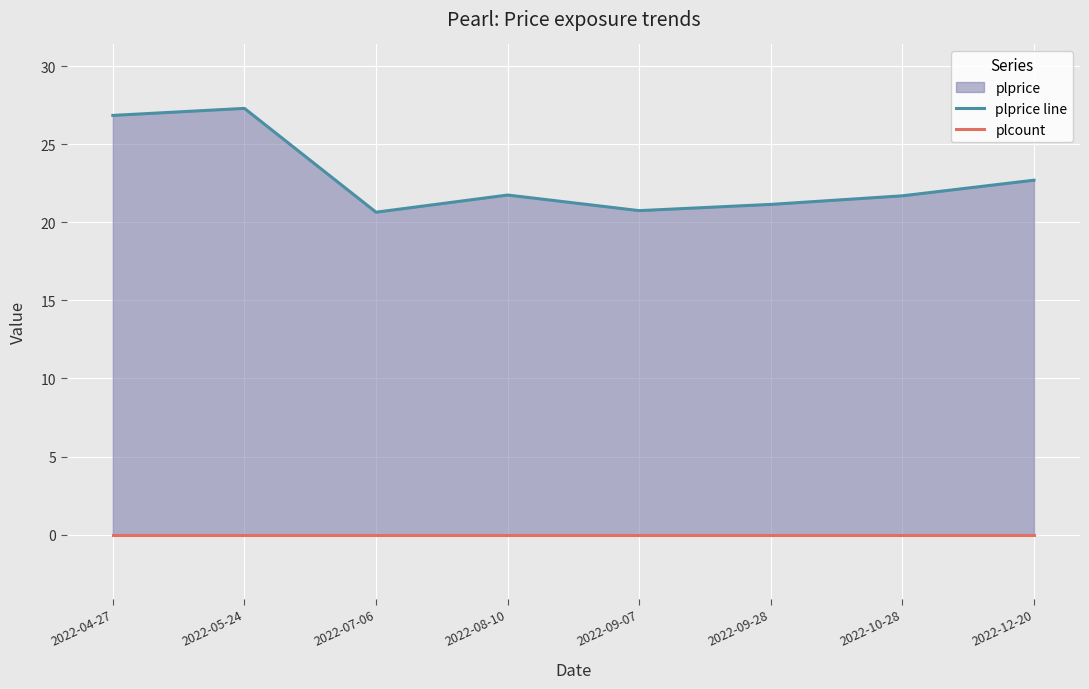

Which has a higher value, 2022-09-07 or 2022-08-10?

2022-08-10